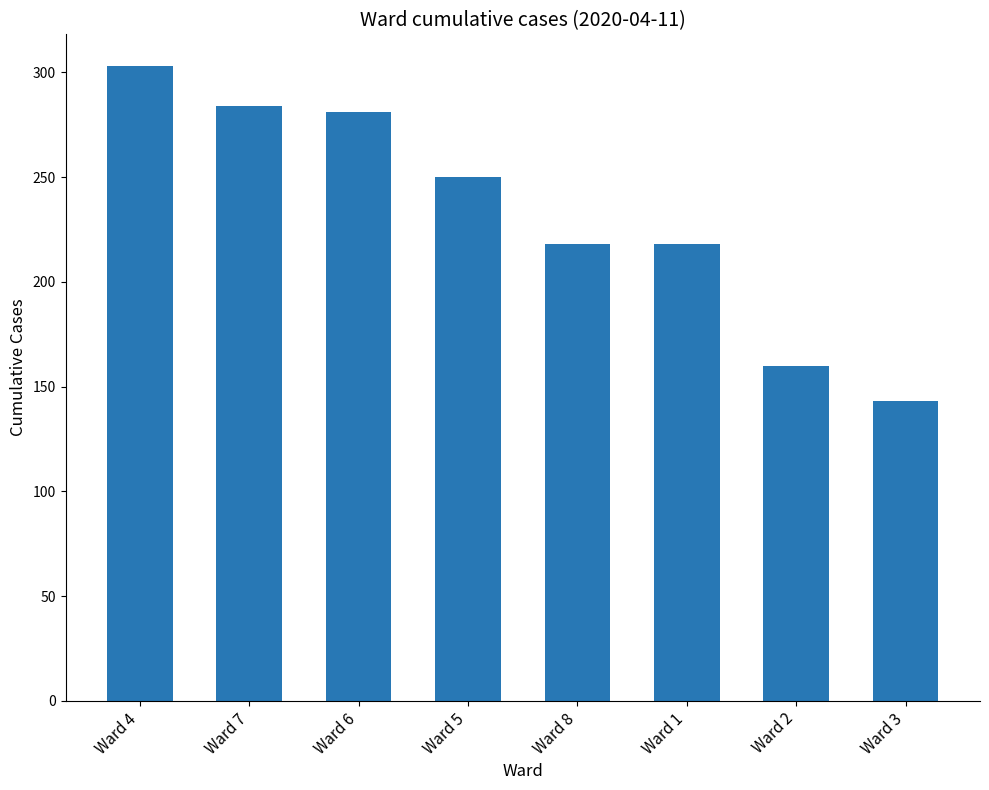

What is the label of the 6th bar from the right?

Ward 6